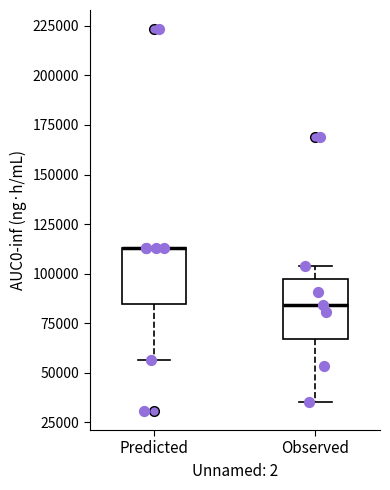

Reading left to right, transcribe this box plot: for each box, give where its median line is, the range the box spans, and where its two whiskers end, as read against the y-axis. The values are not printed on the chart, so give them approximately, as read against the axis.

Predicted: median 115000 (drawn on the box's upper edge), box 85000 to 115000, whiskers 55000 to 115000
Observed: median 85000, box 65000 to 95000, whiskers 35000 to 105000